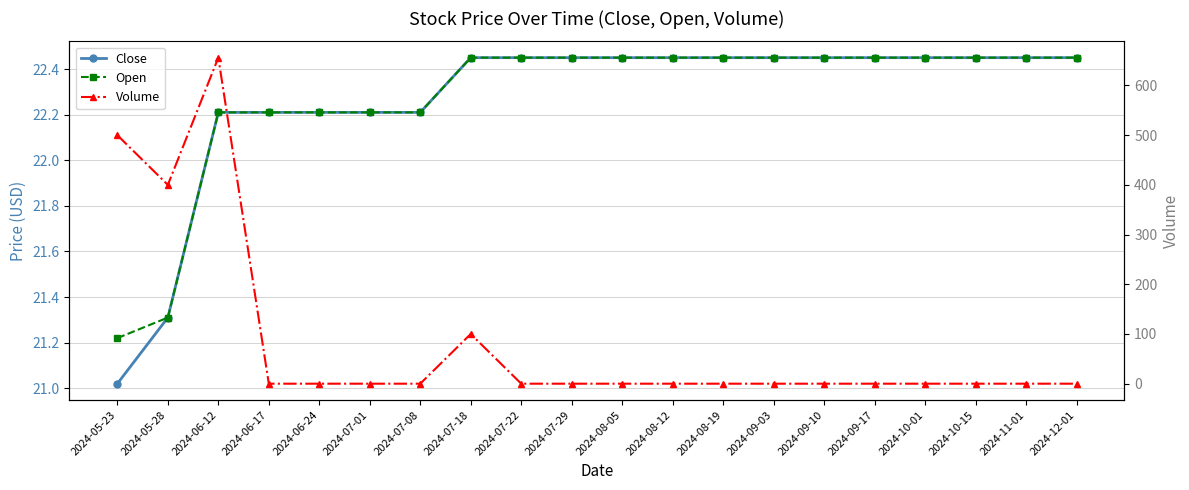

What position from the left is 2024-07-01?

6